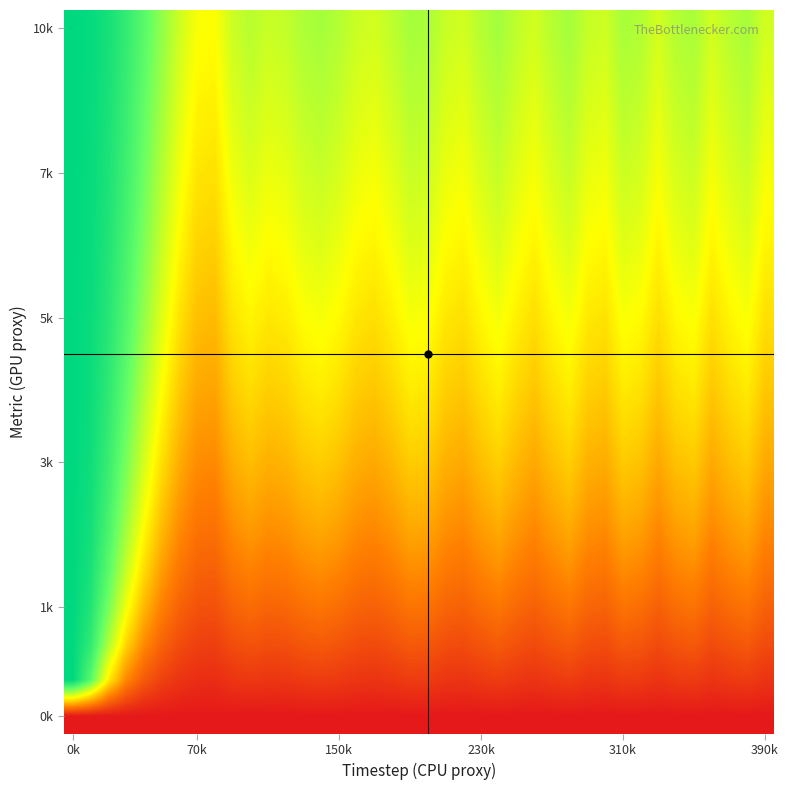

At which category is the sum across all series the highest?

0k